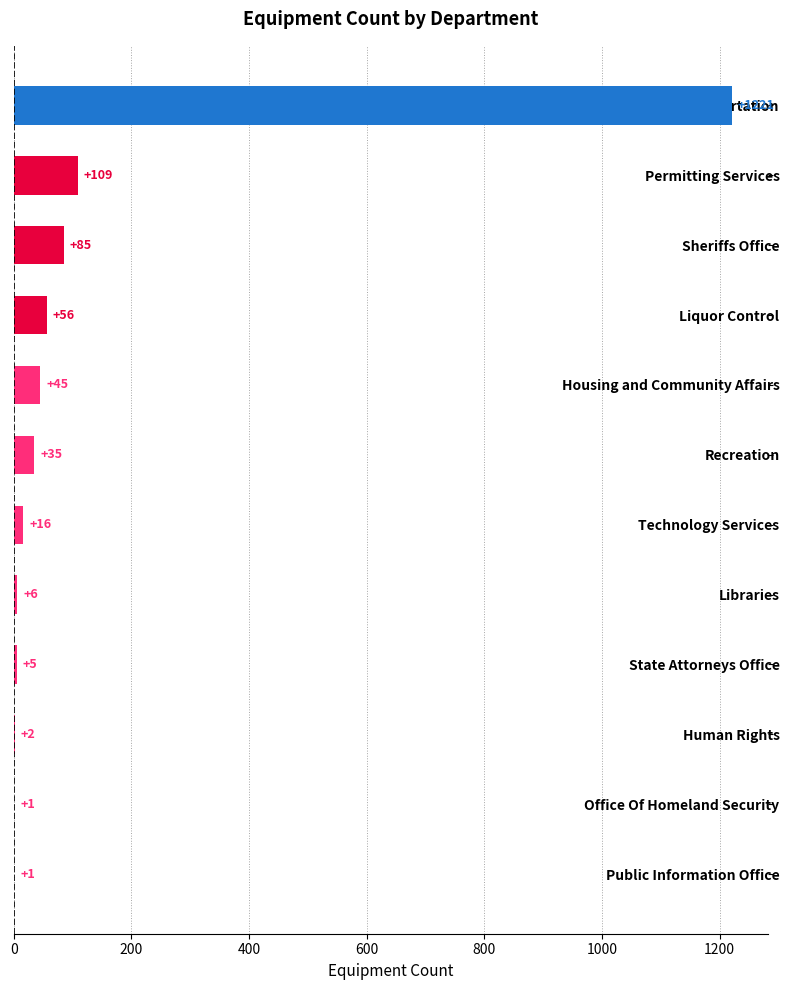

Approximately how many times larger is the value at Housing and Community Affairs compared to State Attorneys Office?

9.0